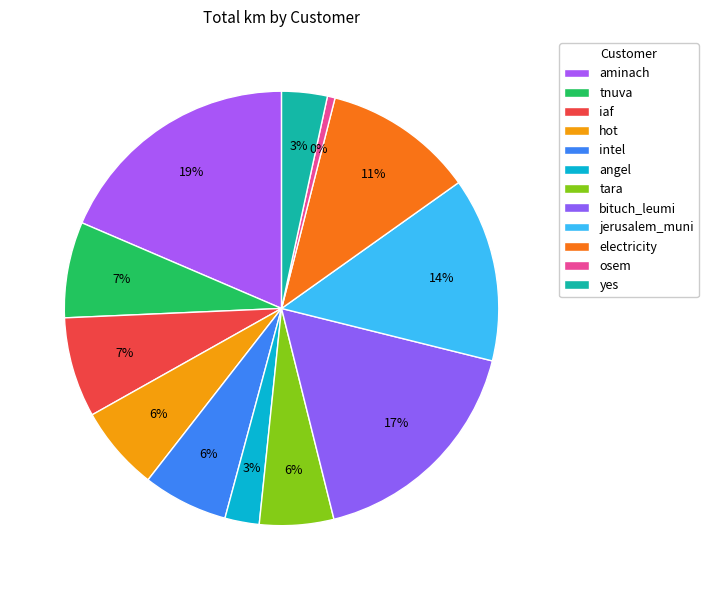

Which category has the biggest portion of the pie?

aminach